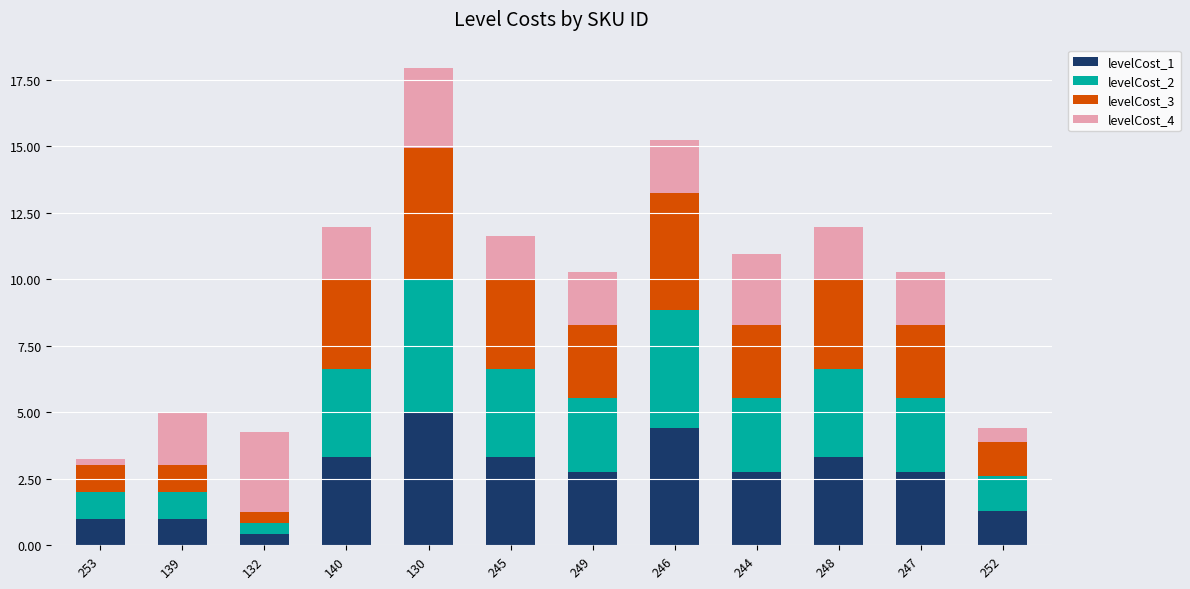

True or false: levelCost_1 has a value of 2.8 at 244.

True